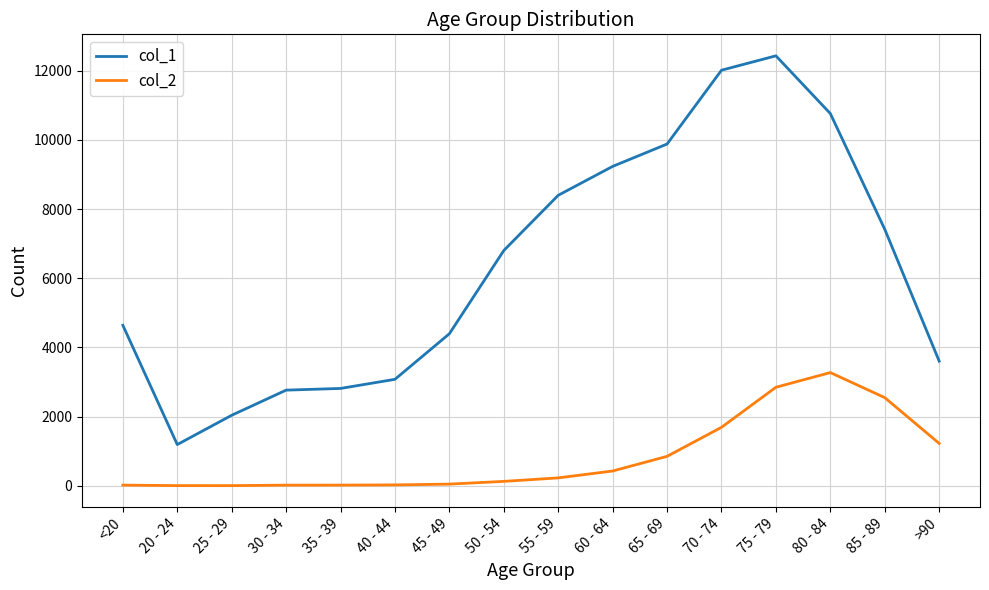

True or false: col_2 and col_1 intersect in this chart.

False